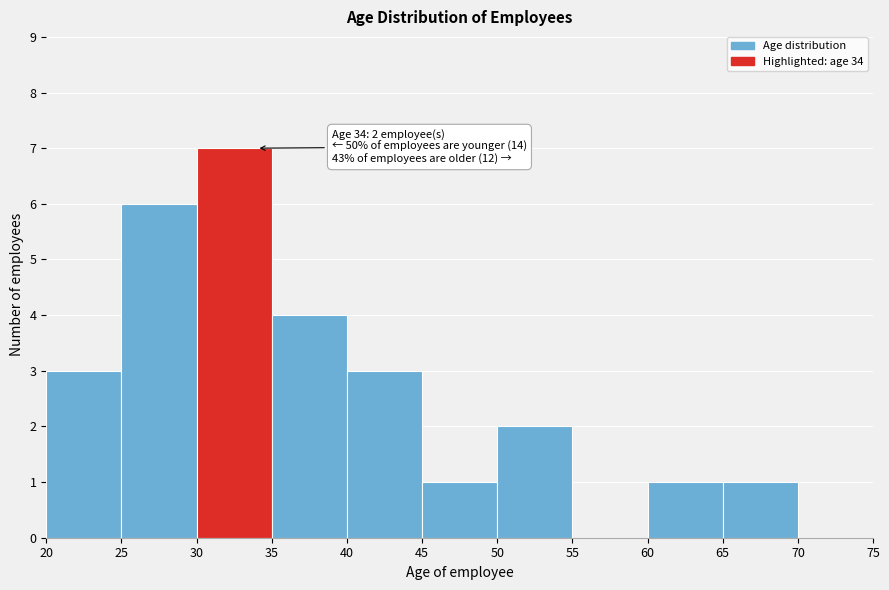

Over which range of the x-axis is the bar tallest?

30 to 35